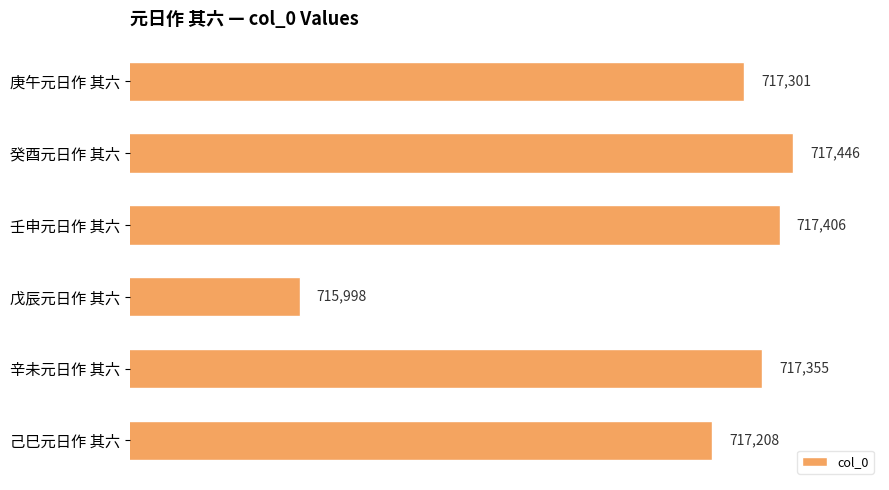

What value does the data have at 辛未元日作 其六, to the nearest 50?

717350